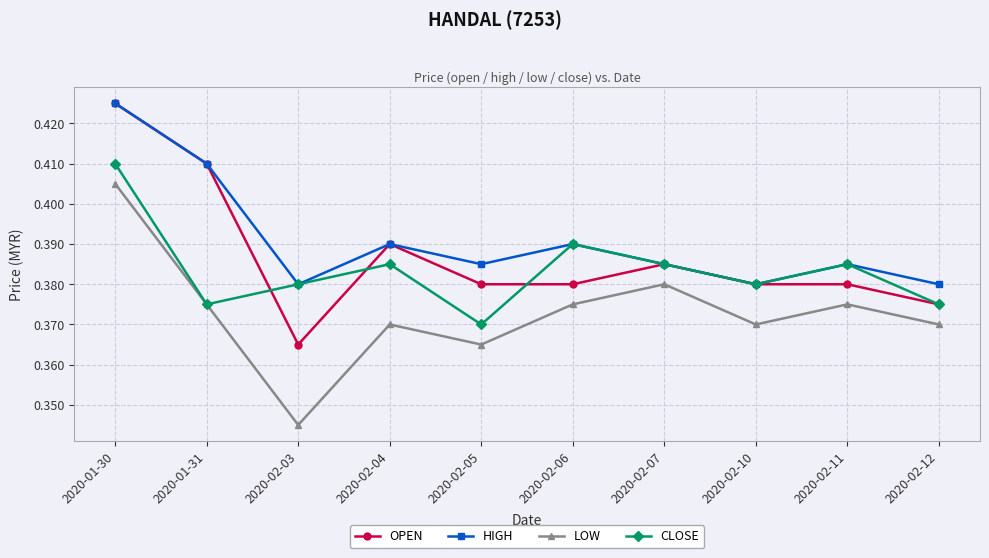

The value of LOW at 2020-02-11 is 0.6. True or false?

False